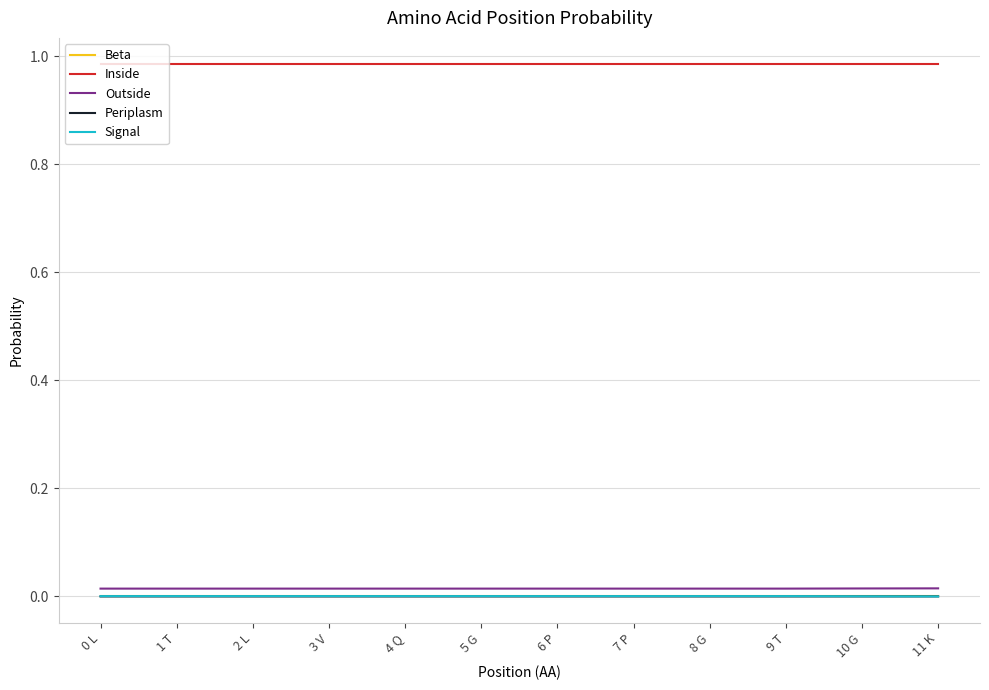

What position from the right is 9 T?

3